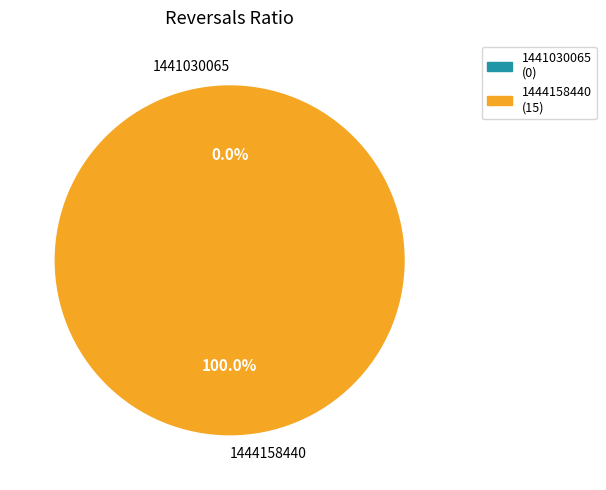

To the nearest percent, what is the difference between the largest and smallest slice percentages?

100%